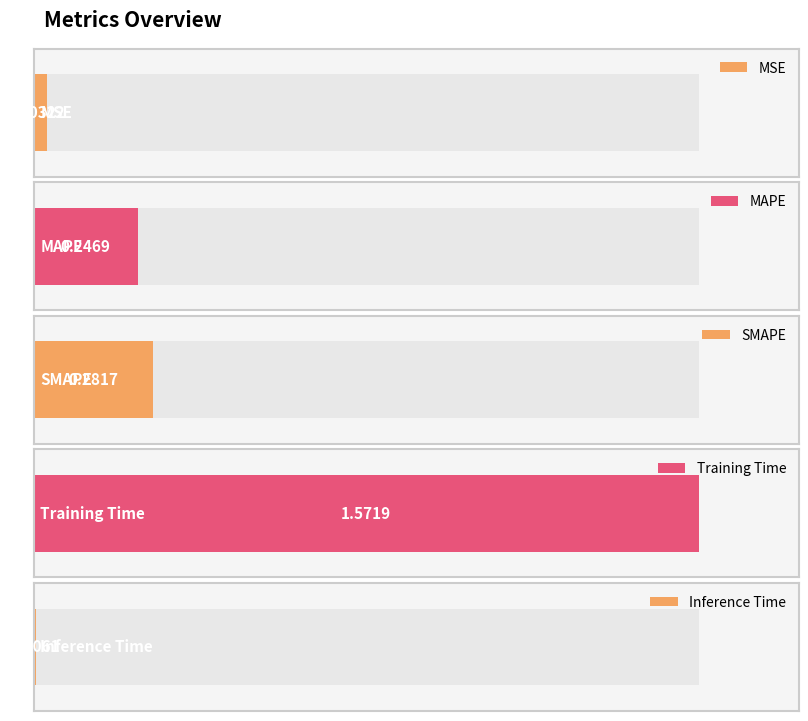

What is the sum of the values at Training Time and MSE?

1.6